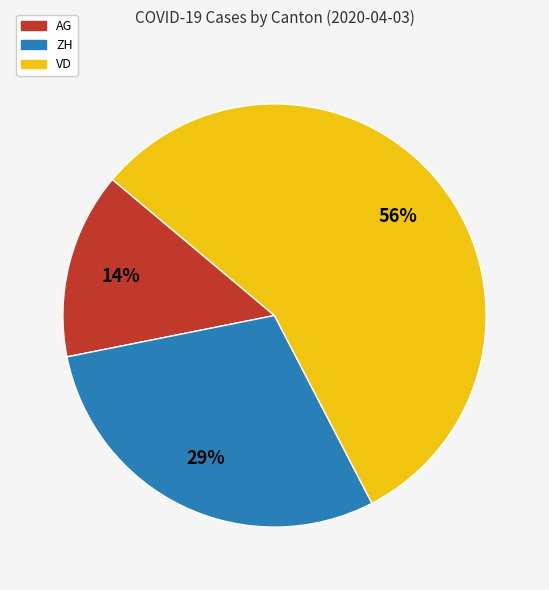

How many segments does this pie chart have?

3